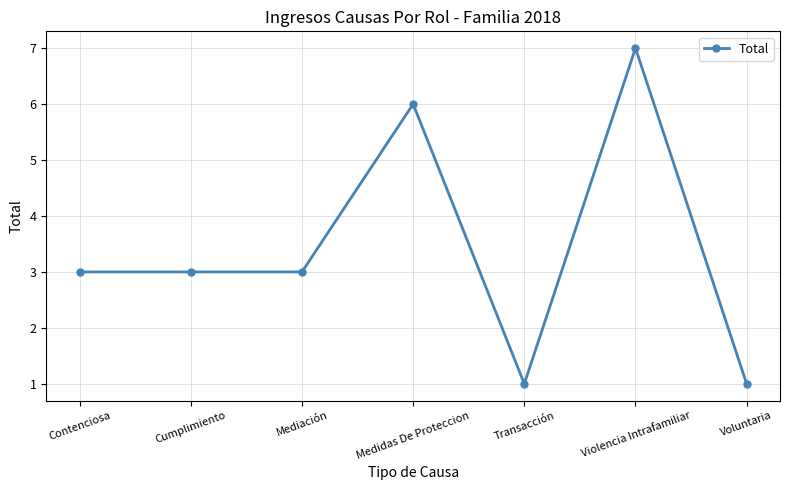

Reading left to right, transcribe all the data shown in this chart.

3	3	3	6	1	7	1